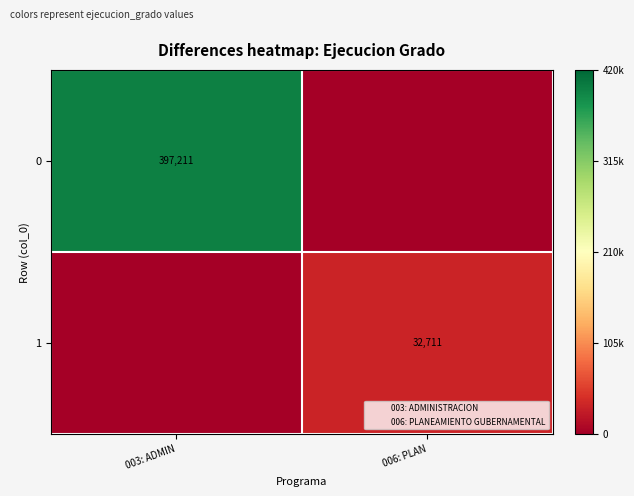

At which label does 0 reach its minimum?

006: PLAN